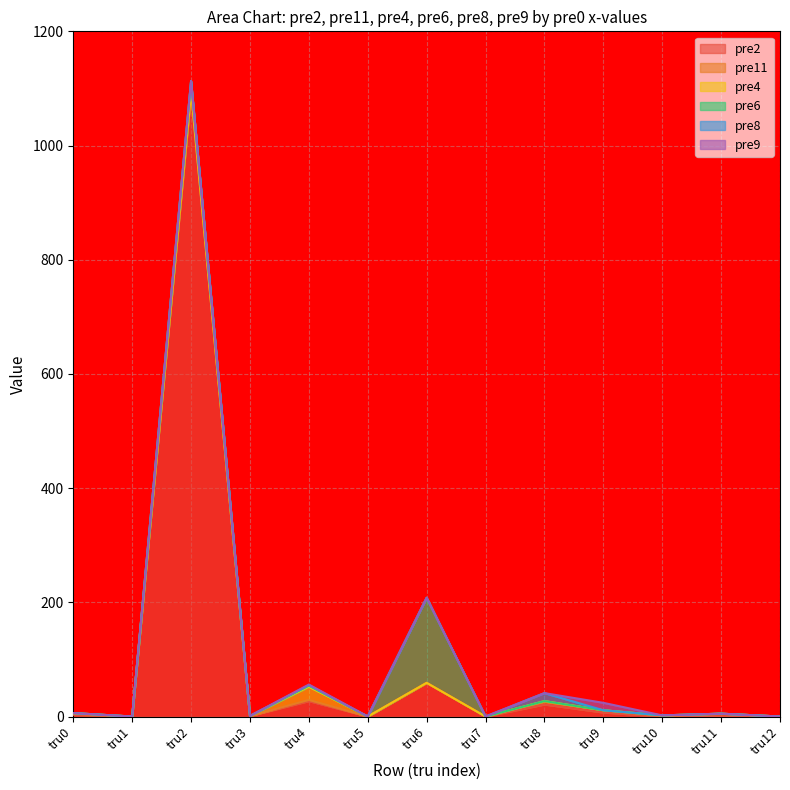

How many positive values does the pre11 series have?

7